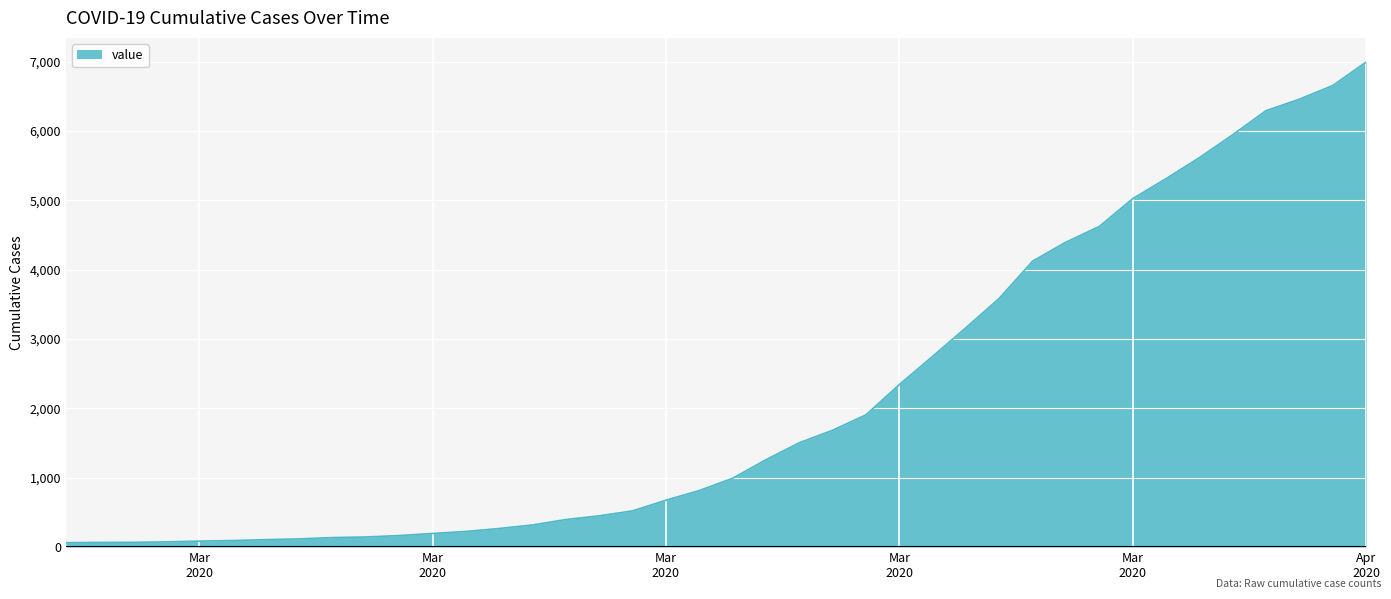

What is the greatest value displayed?

6995